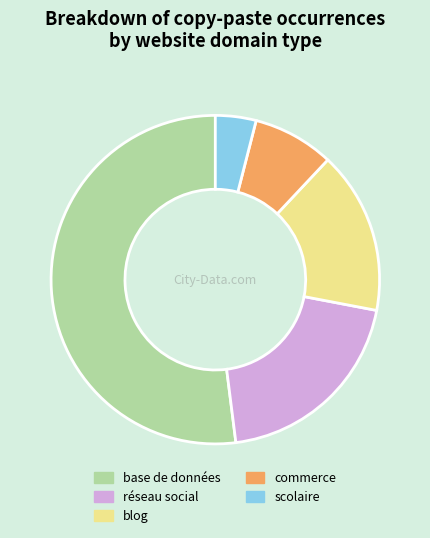

Is the sum of base de données and blog greater than half?

Yes